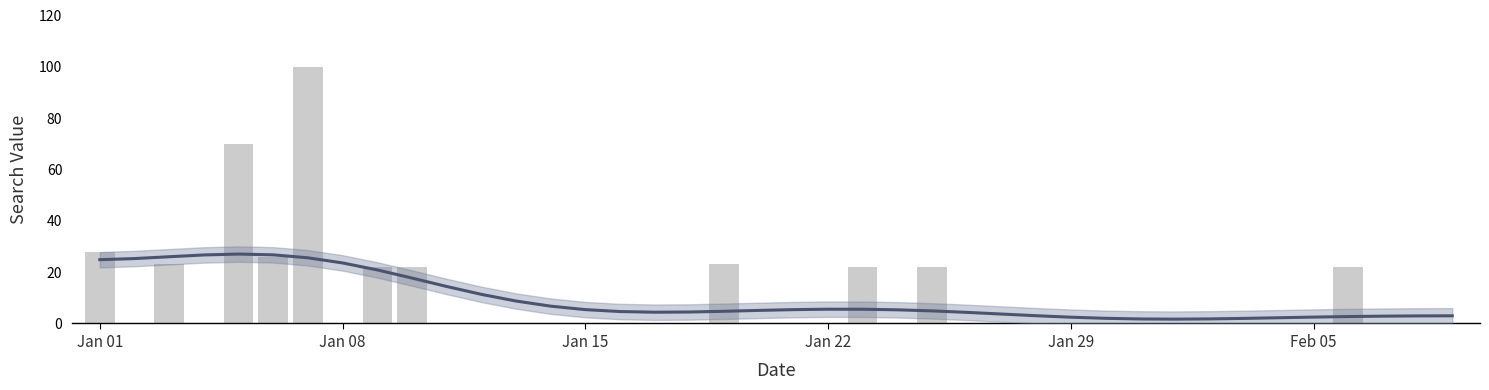

How many distinct data groups are displayed?

1